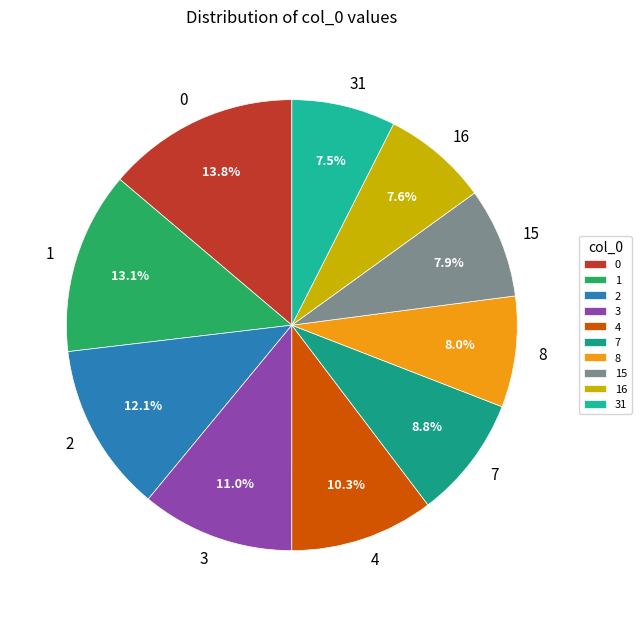

Approximately how many times larger is the value at 7 compared to 4?

0.9